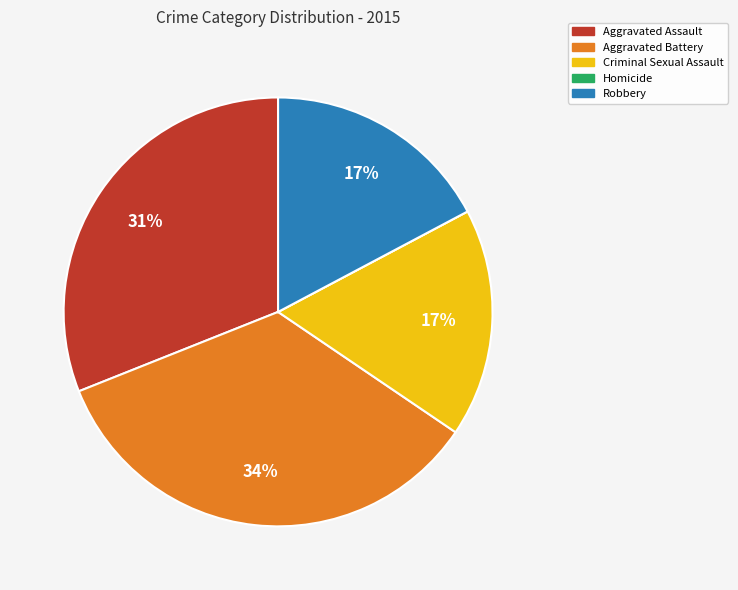

Is there a majority slice in this chart?

No